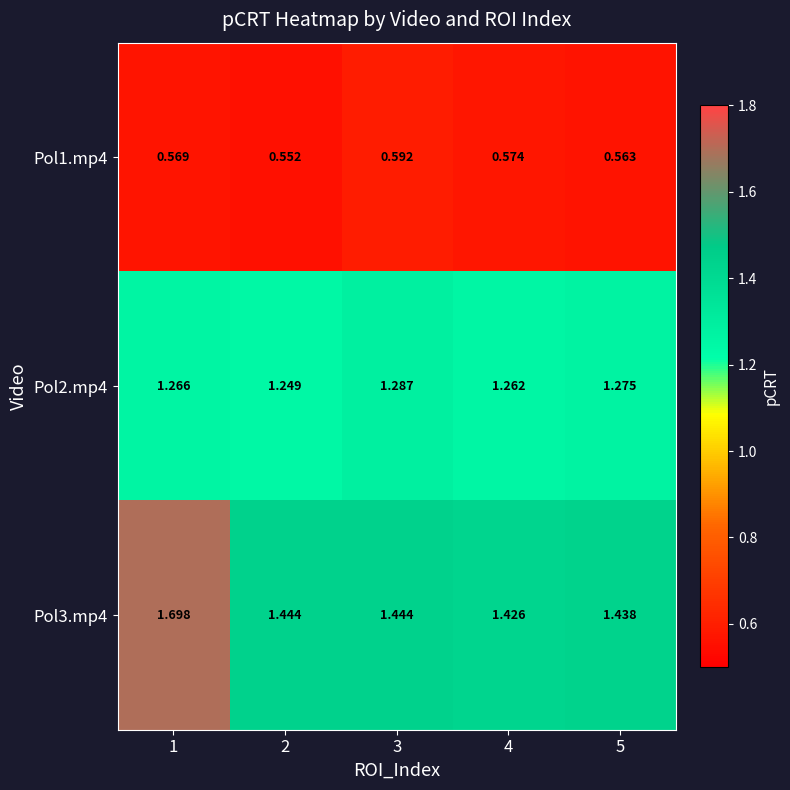

Is the value of Pol2.mp4 at 1 greater than the value of Pol1.mp4 at 3?

Yes